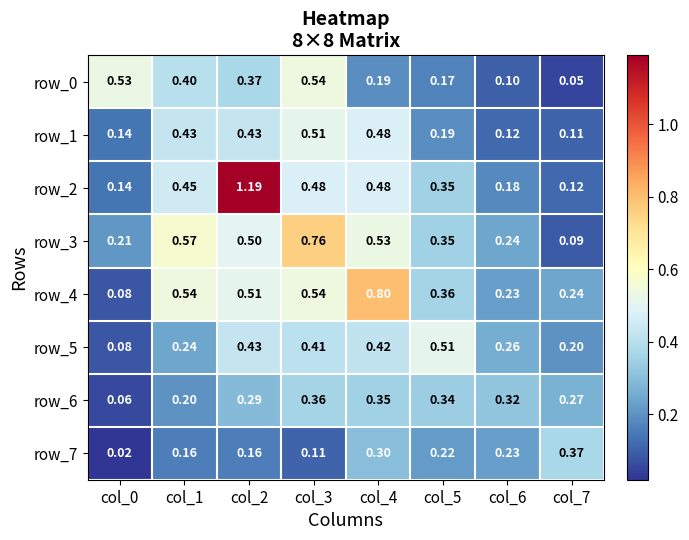

Is the value of row_3 at col_0 greater than the value of row_6 at col_0?

Yes